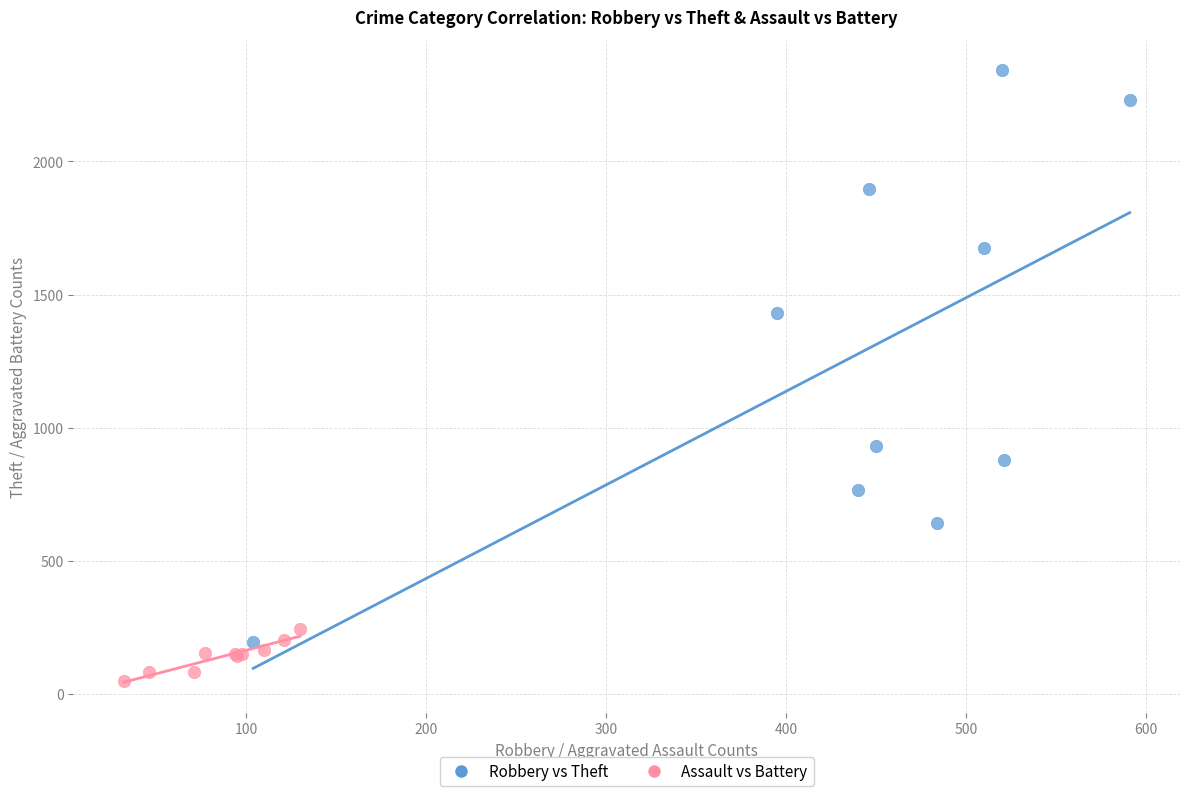

Which series has the widest spread of Y values?

Robbery vs Theft